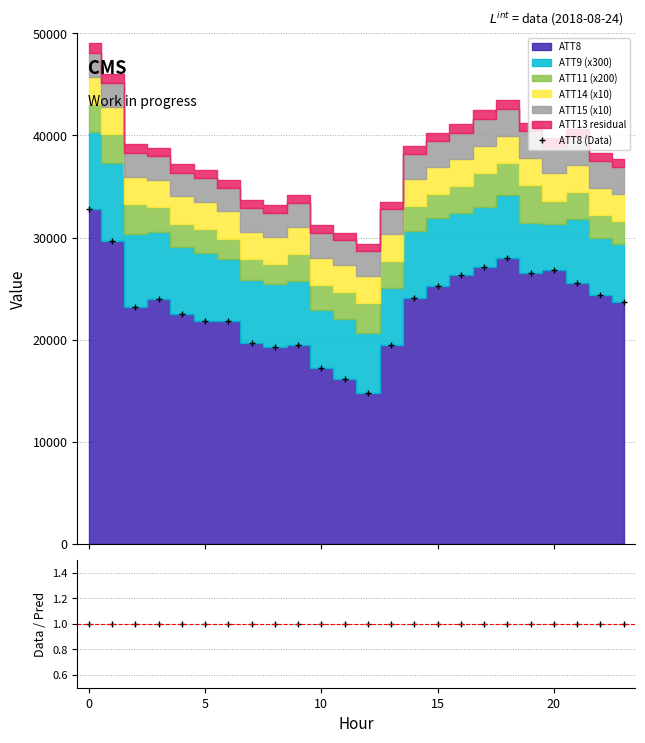

True or false: ATT8/ATT8 and ATT8 (Data) intersect in this chart.

False